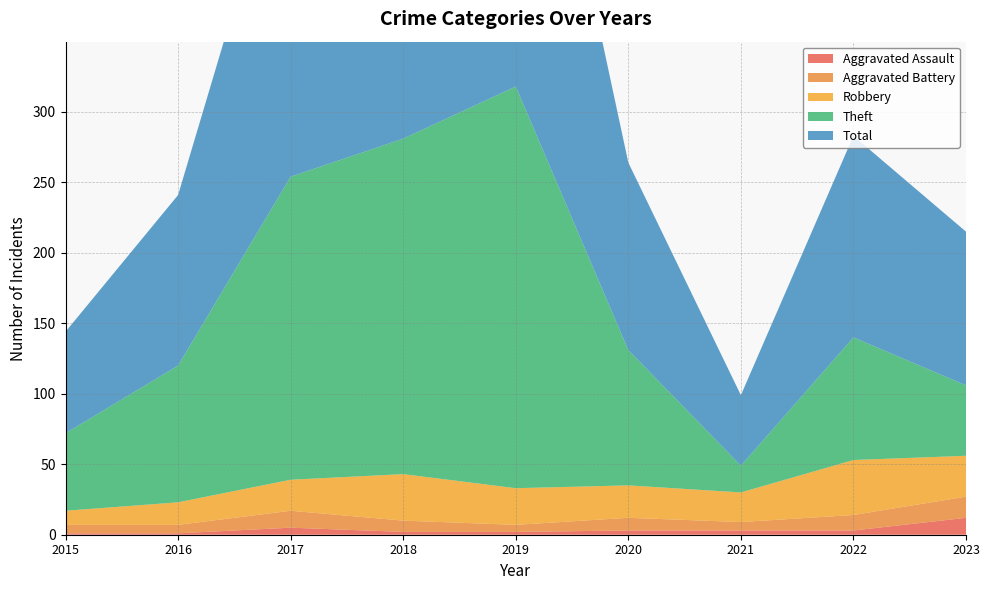

Reading left to right, list all the values displayed in this chart.

Aggravated Assault: 1	1	5	2	2	3	3	3	12
Aggravated Battery: 6	6	12	8	5	9	6	11	15
Robbery: 10	16	22	33	26	23	21	39	29
Theft: 55	97	215	238	285	96	19	87	50
Total: 72	121	255	281	318	133	50	143	109